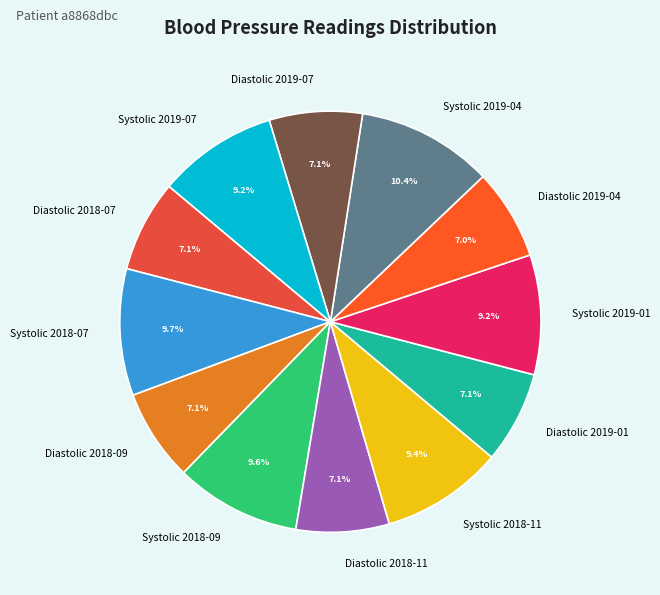

Which category has the biggest portion of the pie?

Systolic 2019-04